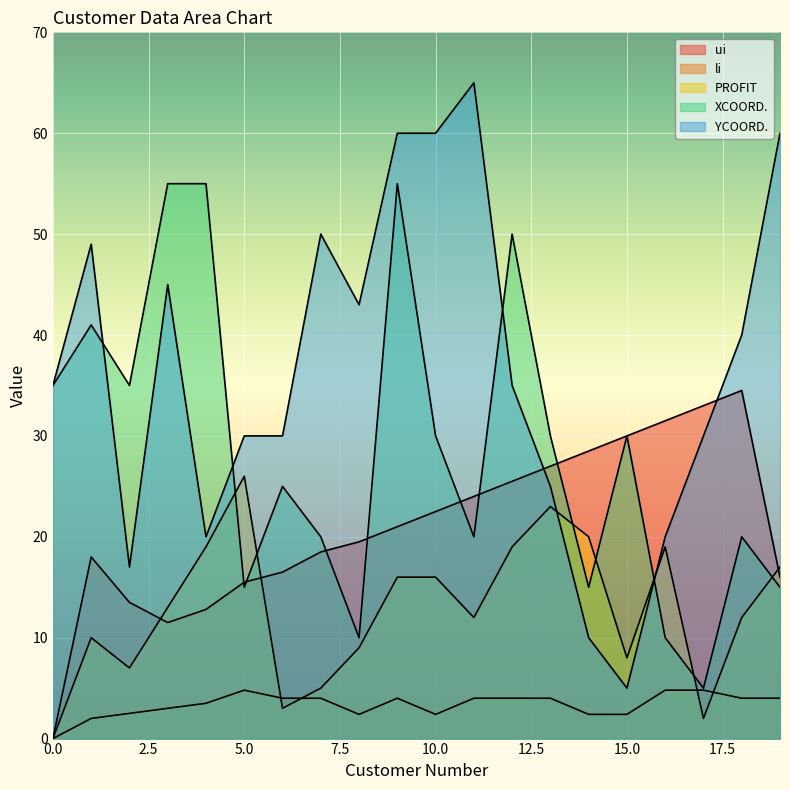

What is the value of the XCOORD. point at the 15th from the left?

15.0